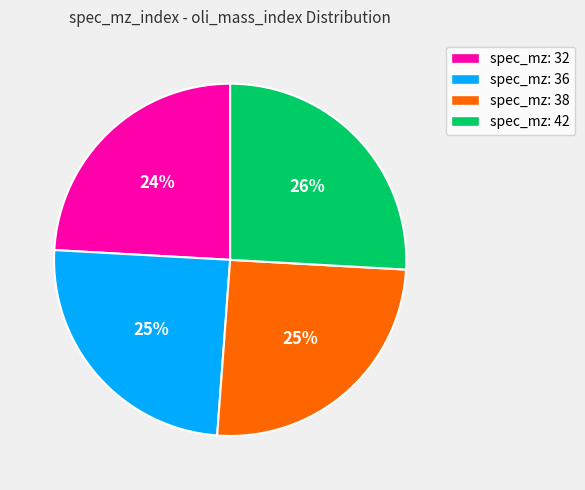

Does spec_mz: 42 represent more than half of the total?

No